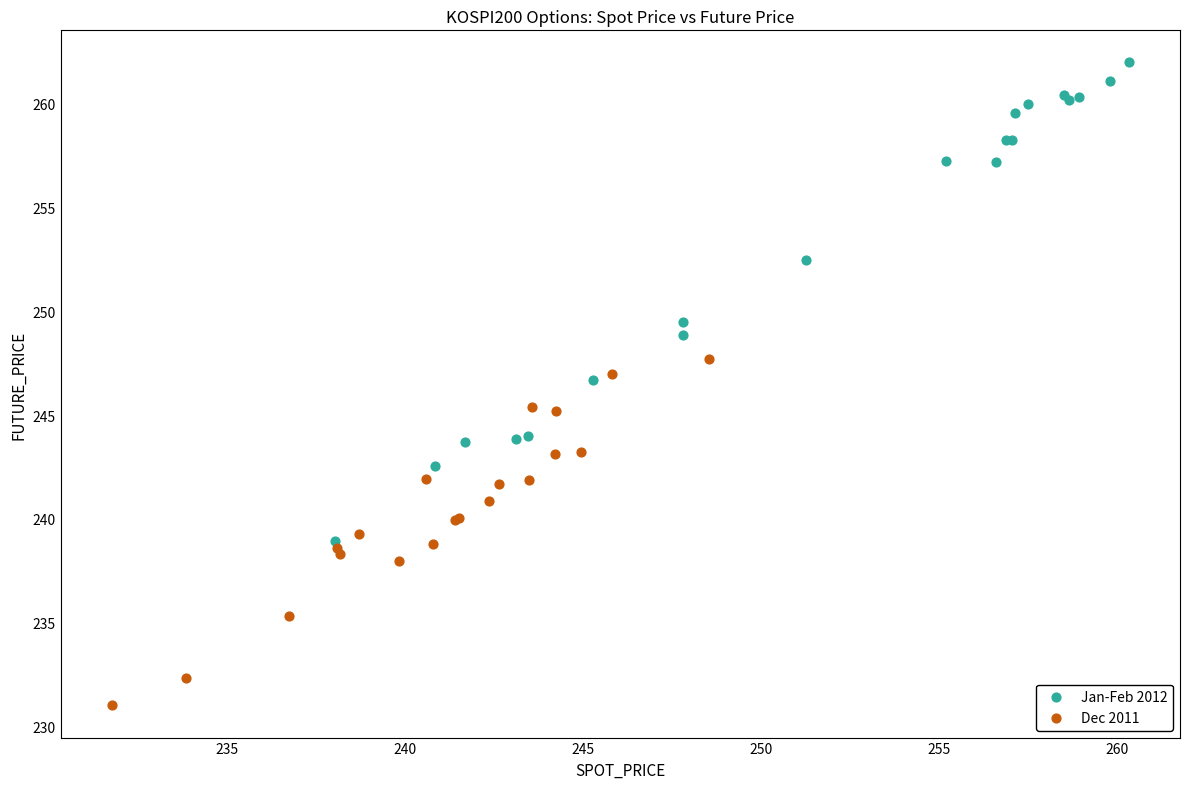

Which series contains the highest Y value?

Jan-Feb 2012